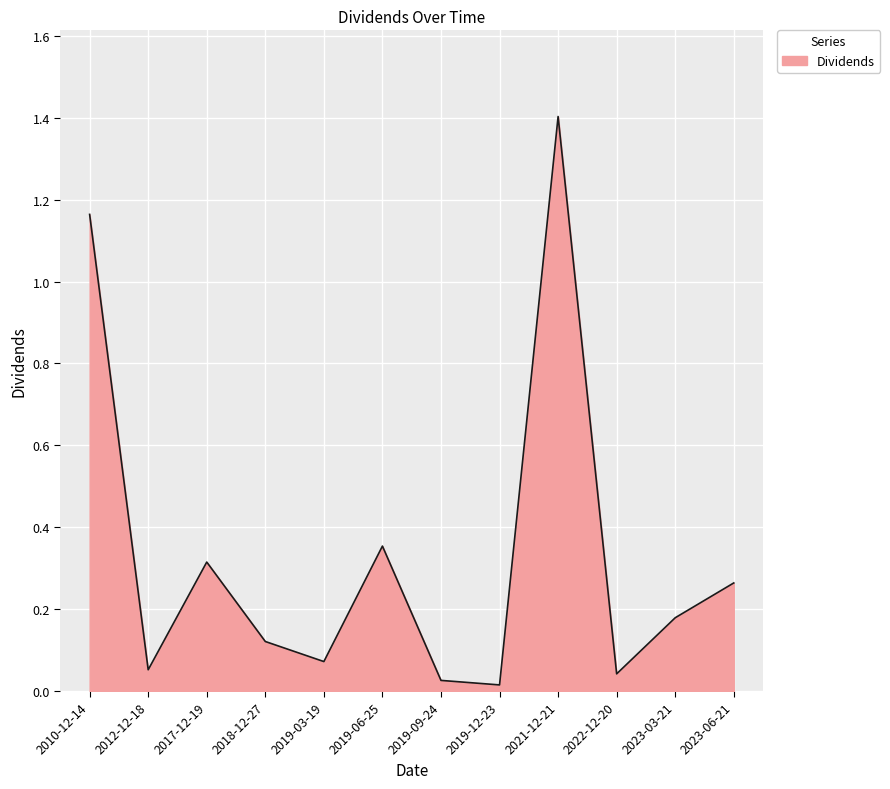

What position from the left is 2019-03-19?

5